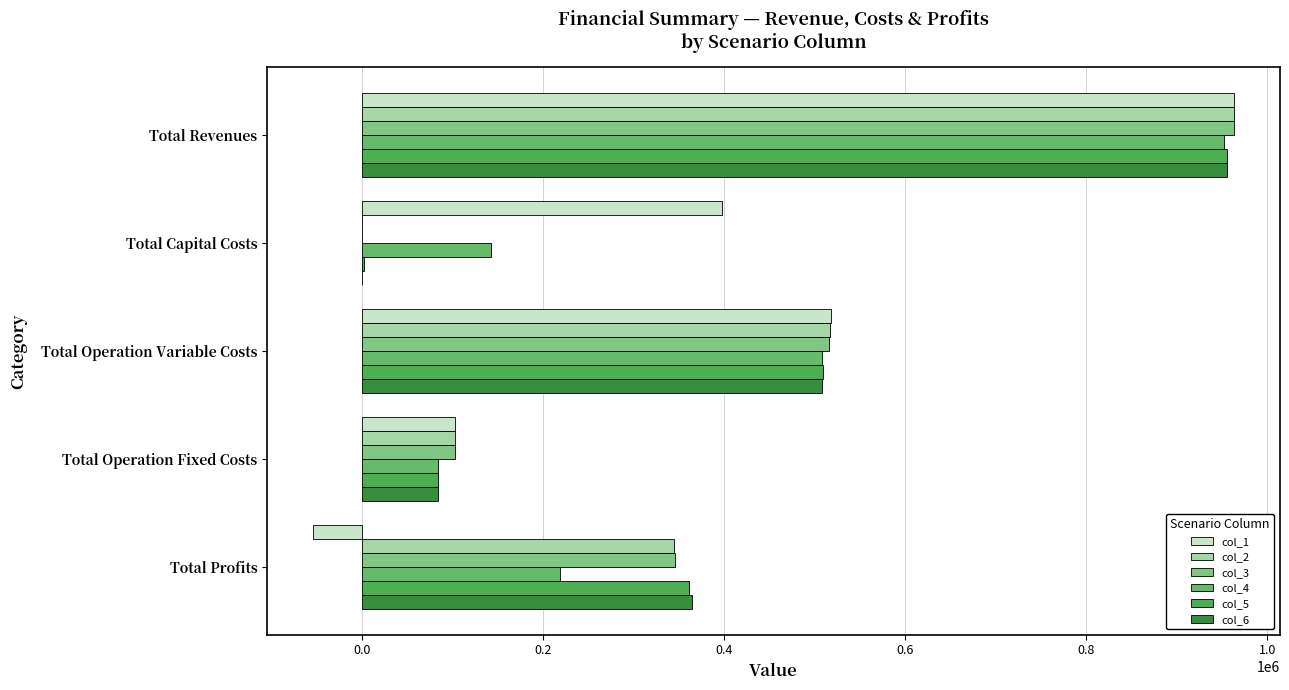

Reading left to right, extract all data points from this chart.

col_1: 963310.2	397408.0	517817.5	102270.8	-54186.1
col_2: 963310.2	0.0	516796.7	102270.8	344242.8
col_3: 963310.2	0.0	515774.4	102270.8	345265.0
col_4: 952776.5	142400.0	507977.7	83607.5	218791.3
col_5: 955768.2	2400.0	508922.8	83859.7	360585.7
col_6: 955768.2	0.0	507916.2	83859.7	363992.3